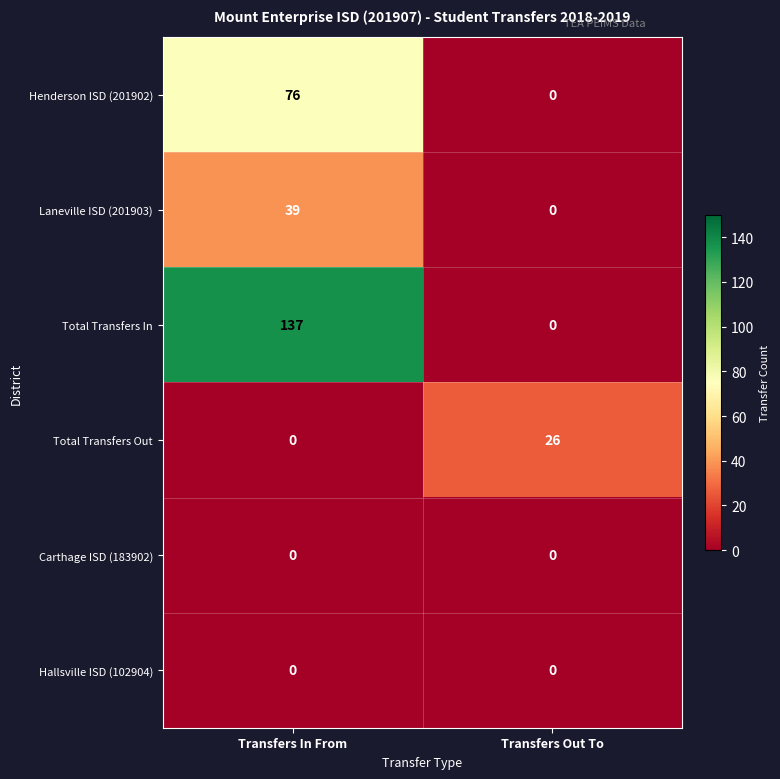

What is the approximate value of Henderson ISD (201902) at Transfers In From?

76